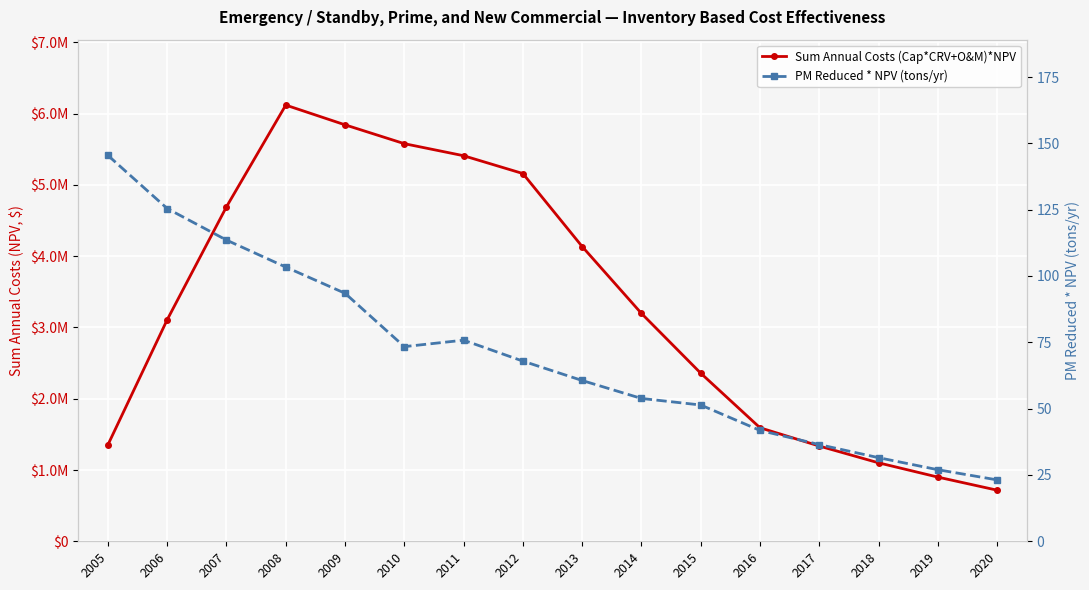

At how many categories does at least one series exceed 5155762?

5